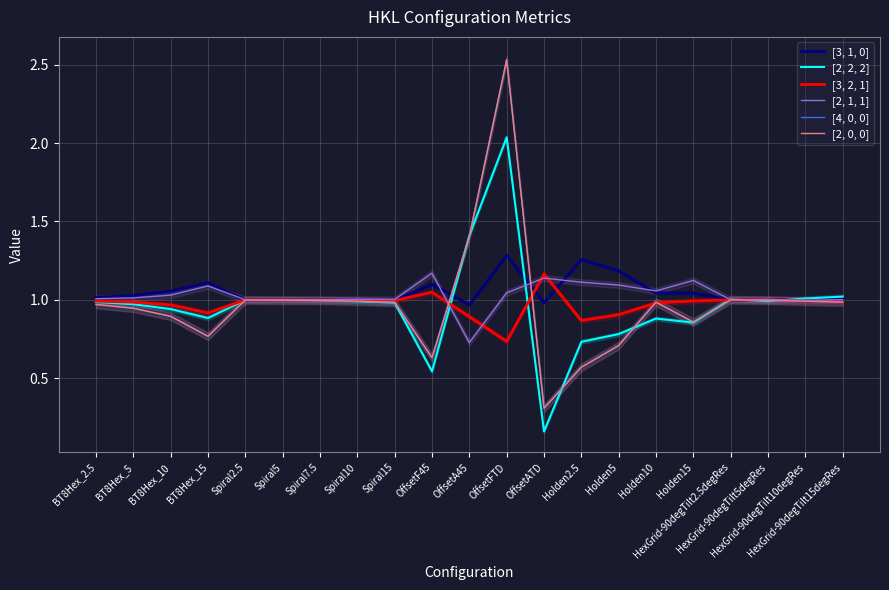

Is the value of [2, 2, 2] at Spiral7.5 greater than the value of [3, 2, 1] at OffsetFTD?

Yes